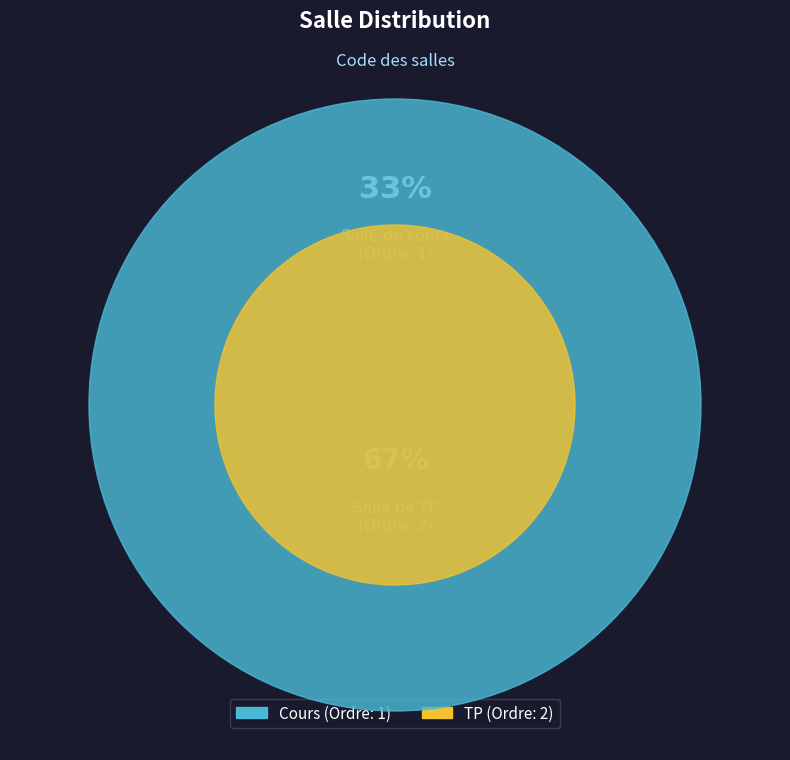

Is it true that TP is 67% of the pie?

True